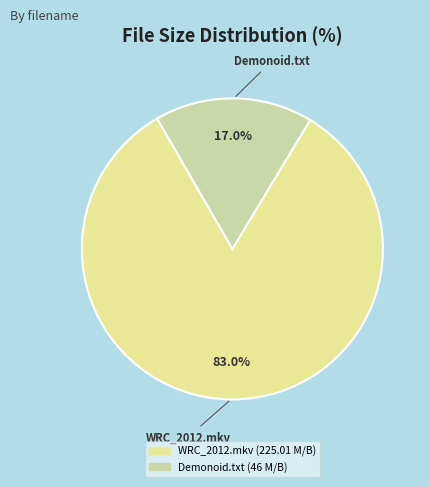

Does any single category account for the majority?

Yes